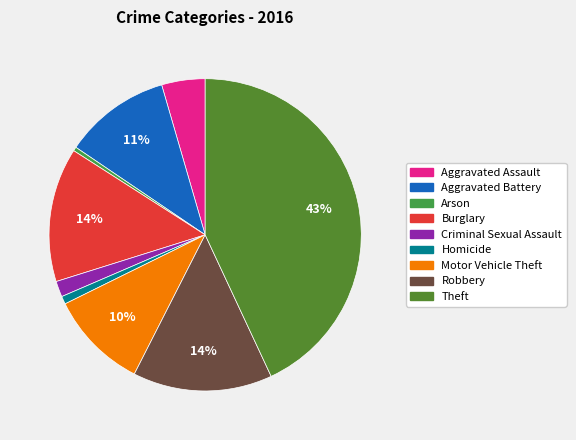

Rank the categories by value from highest to lowest.

Theft, Robbery, Burglary, Aggravated Battery, Motor Vehicle Theft, Aggravated Assault, Criminal Sexual Assault, Homicide, Arson